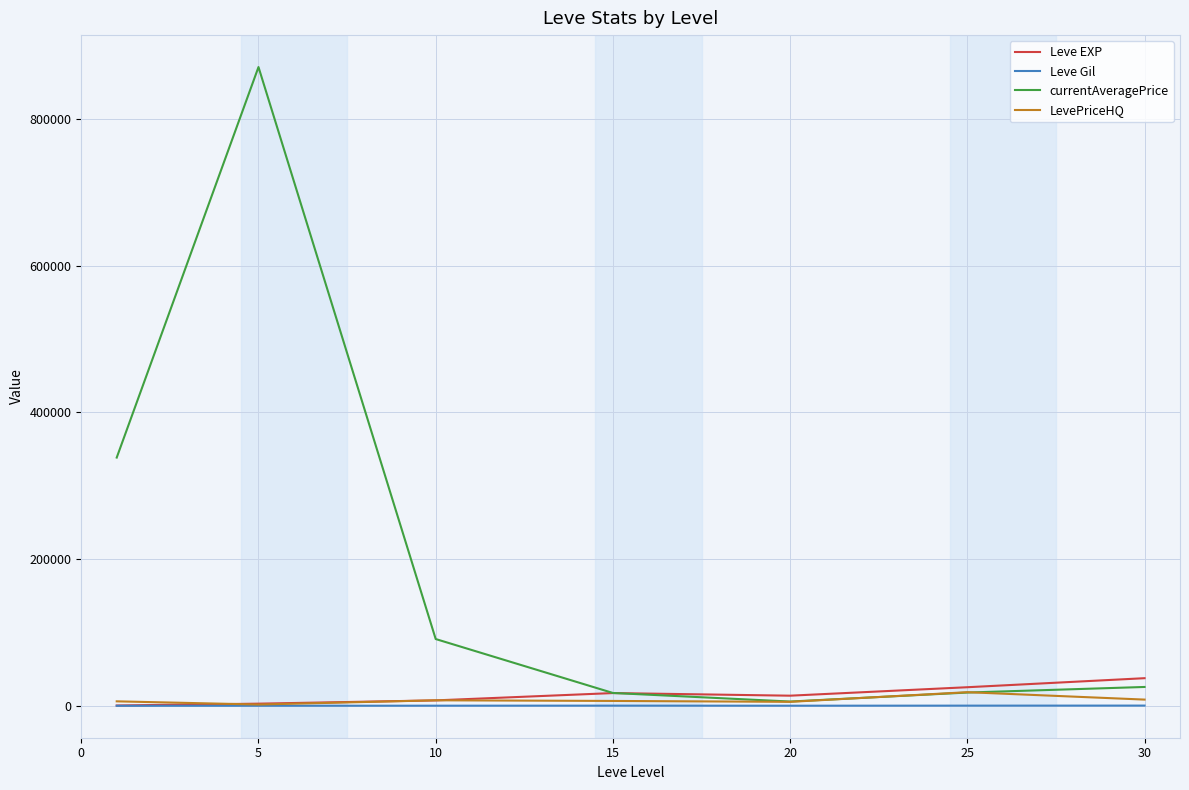

Which series has the largest range (max minus min)?

currentAveragePrice